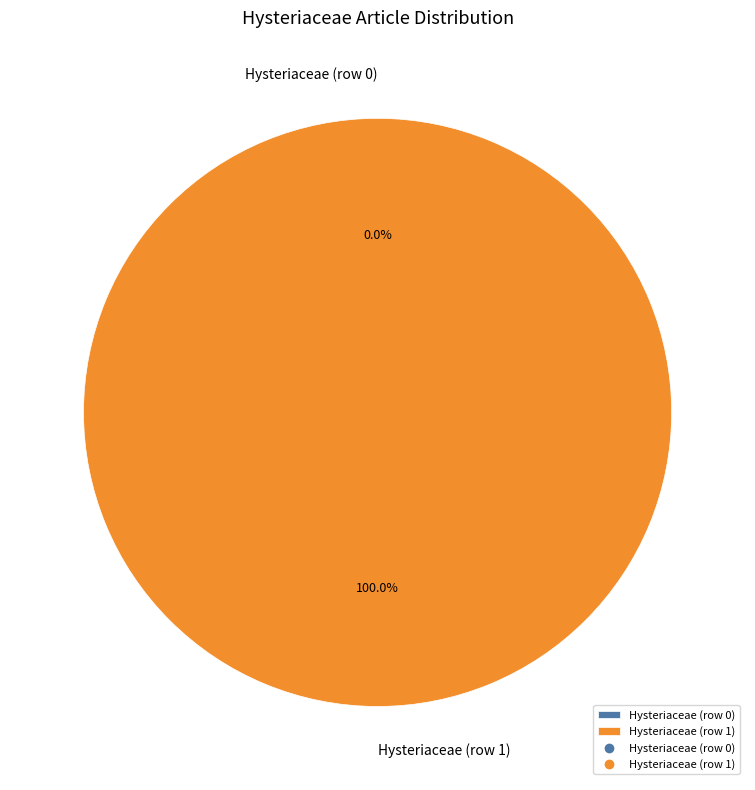

Combined, do Hysteriaceae (row 1) and Hysteriaceae (row 0) account for over 50%?

Yes